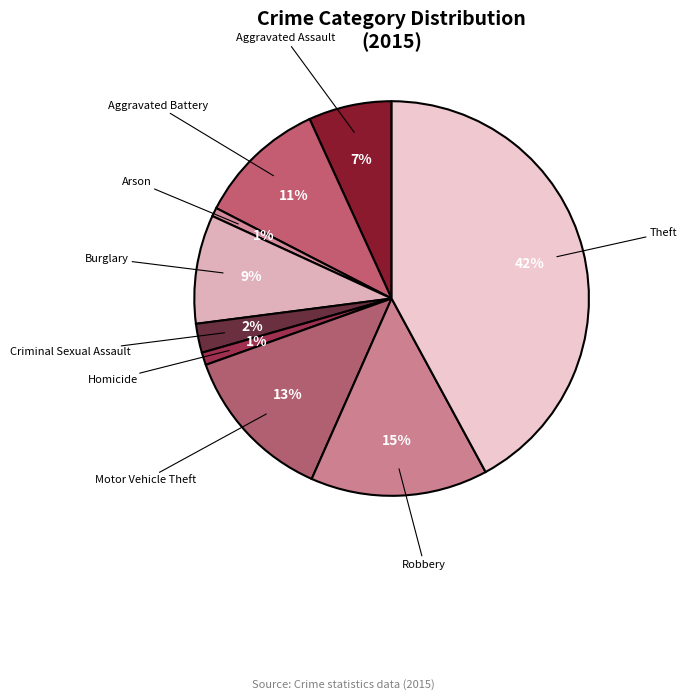

To the nearest percent, what is the average slice percentage?

11%